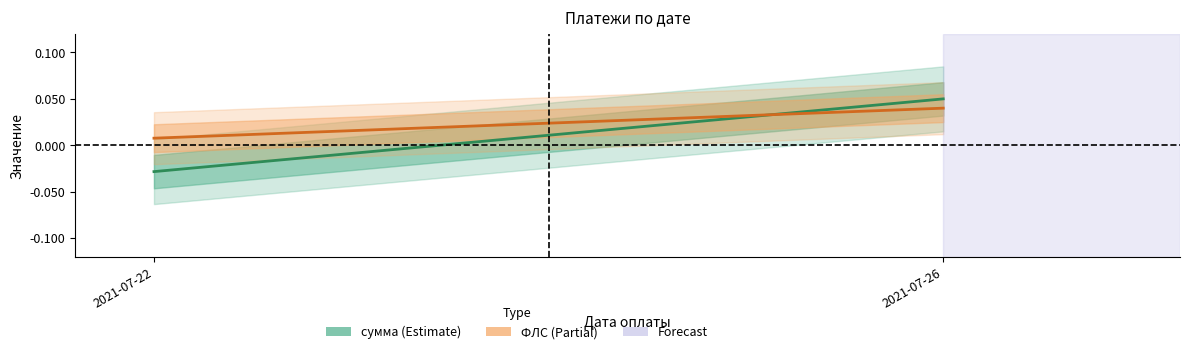

How many lines are shown in the chart?

2